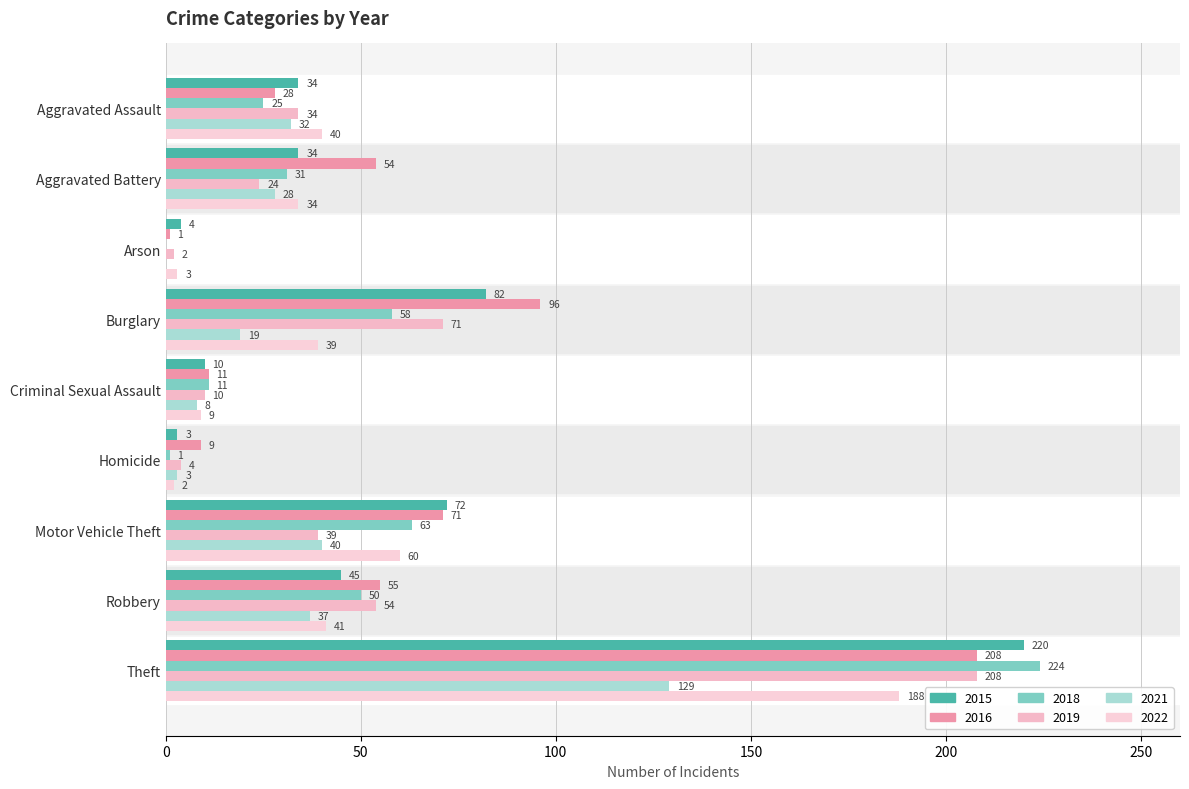

Count the number of categories in the chart.

9